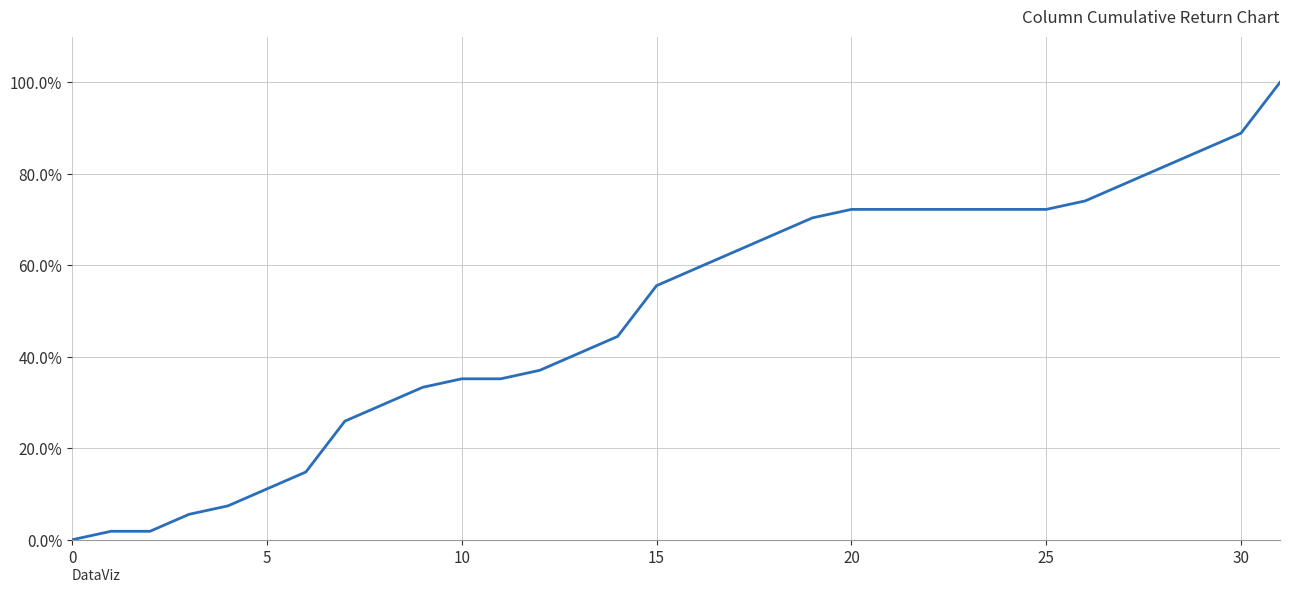

What is the value of the 17th point from the left?

0.6